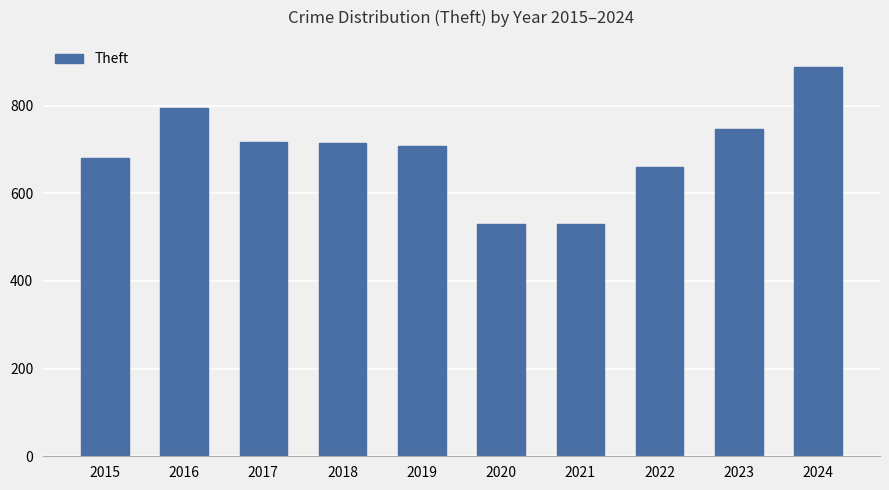

Count the number of data series in this chart.

1